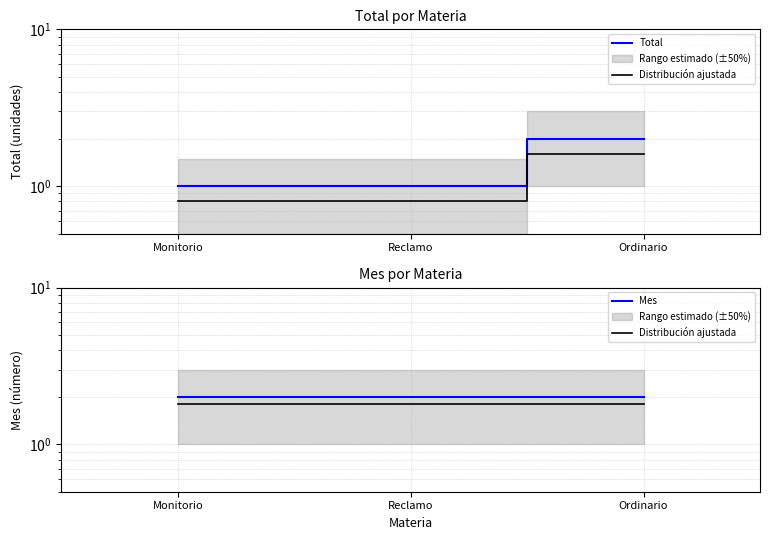

What is the highest value of the Mes series?

2.0